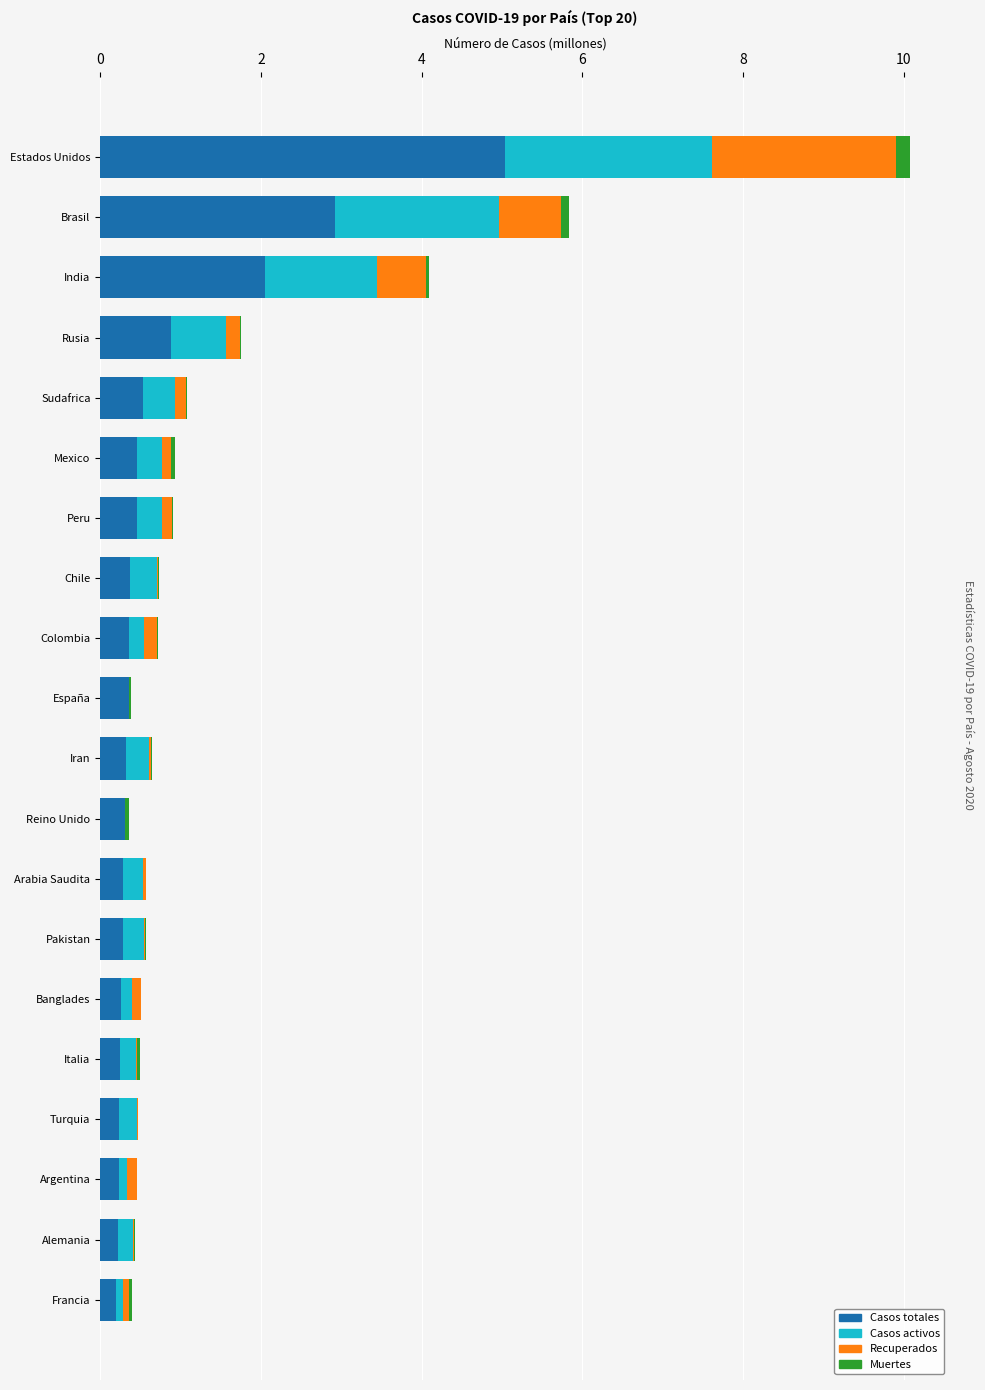

The value of Casos totales at Arabia Saudita is 0.3. True or false?

True